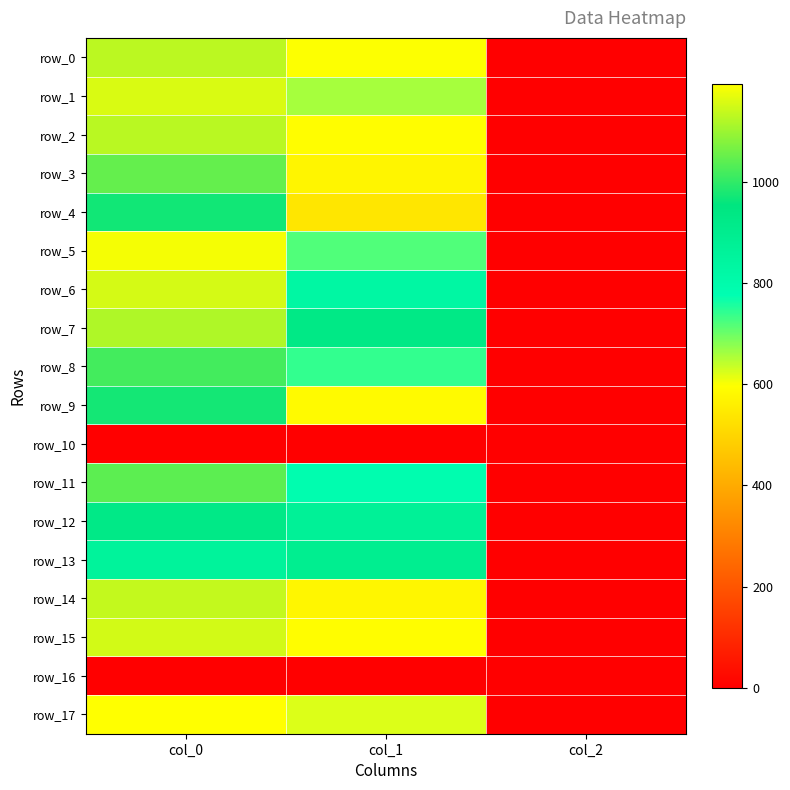

At which category does the chart reach its minimum across all series?

col_0